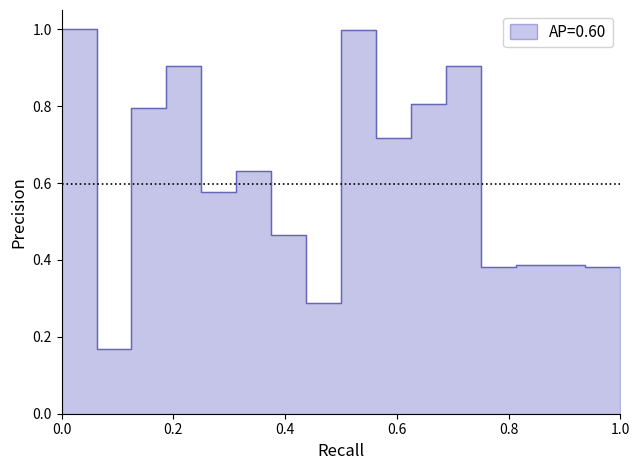

Which has a higher value, 5 or 14?

5